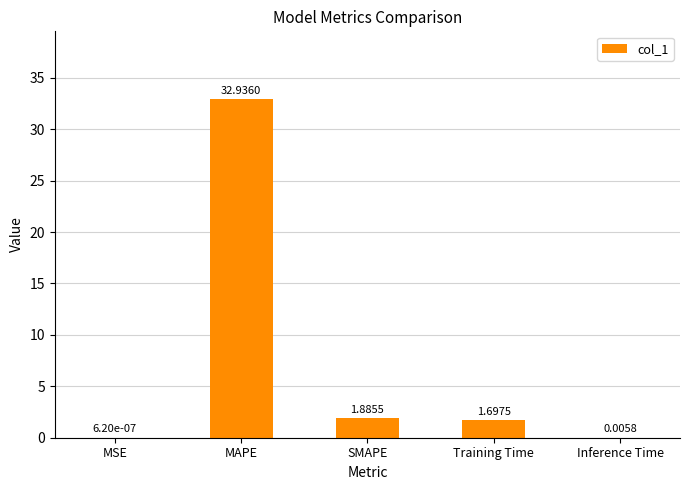

What is the change in value from MSE to MAPE?

+32.9